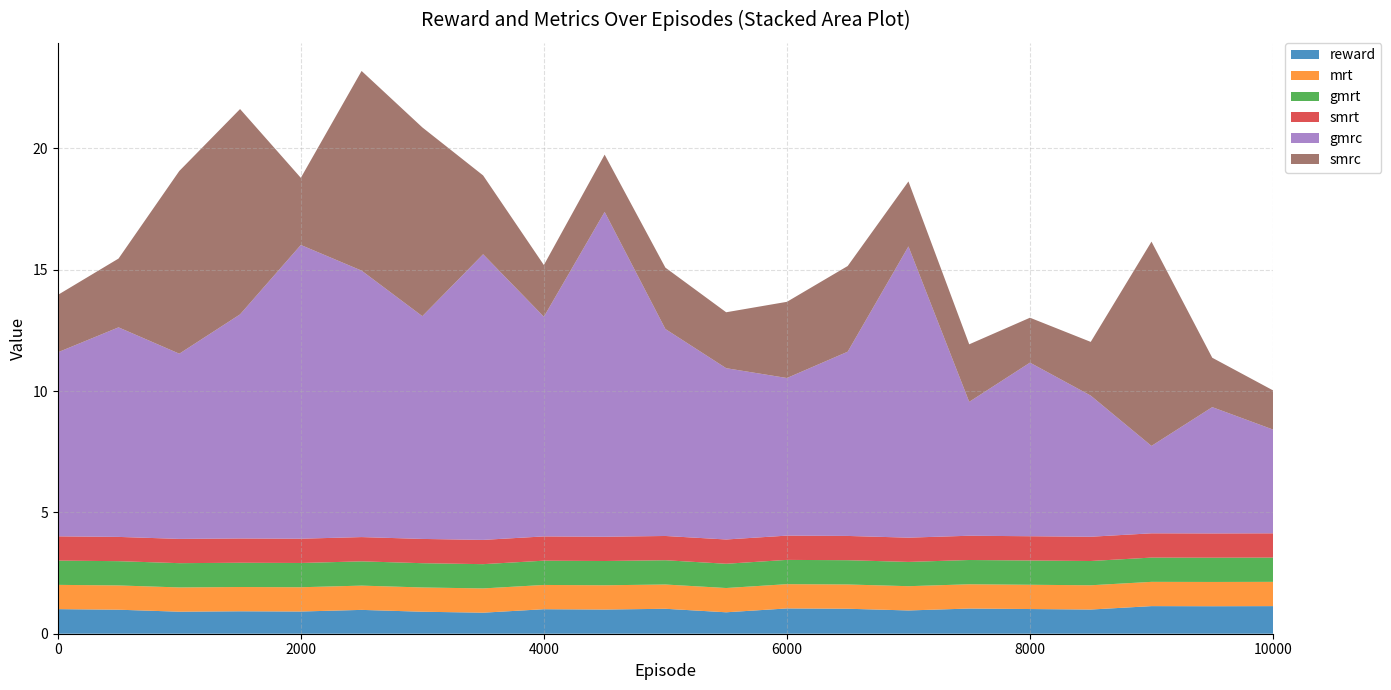

Reading right to left, list all the values displayed in this chart.

reward: 10000=1.1	9500=1.1	9000=1.1	8500=1.0	8000=1.0	7500=1.0	7000=1.0	6500=1.0	6000=1.0	5500=0.9	5000=1.0	4500=1.0	4000=1.0	3500=0.9	3000=0.9	2500=1.0	2000=0.9	1500=0.9	1000=0.9	500=1.0	0=1.0
mrt: 10000=1.0	9500=1.0	9000=1.0	8500=1.0	8000=1.0	7500=1.0	7000=1.0	6500=1.0	6000=1.0	5500=1.0	5000=1.0	4500=1.0	4000=1.0	3500=1.0	3000=1.0	2500=1.0	2000=1.0	1500=1.0	1000=1.0	500=1.0	0=1.0
gmrt: 10000=1.0	9500=1.0	9000=1.0	8500=1.0	8000=1.0	7500=1.0	7000=1.0	6500=1.0	6000=1.0	5500=1.0	5000=1.0	4500=1.0	4000=1.0	3500=1.0	3000=1.0	2500=1.0	2000=1.0	1500=1.0	1000=1.0	500=1.0	0=1.0
smrt: 10000=1.0	9500=1.0	9000=1.0	8500=1.0	8000=1.0	7500=1.0	7000=1.0	6500=1.0	6000=1.0	5500=1.0	5000=1.0	4500=1.0	4000=1.0	3500=1.0	3000=1.0	2500=1.0	2000=1.0	1500=1.0	1000=1.0	500=1.0	0=1.0
gmrc: 10000=4.3	9500=5.2	9000=3.6	8500=5.8	8000=7.2	7500=5.5	7000=12.0	6500=7.6	6000=6.5	5500=7.1	5000=8.5	4500=13.4	4000=9.1	3500=11.8	3000=9.2	2500=11.0	2000=12.1	1500=9.2	1000=7.6	500=8.6	0=7.6
smrc: 10000=1.6	9500=2.0	9000=8.4	8500=2.2	8000=1.9	7500=2.4	7000=2.7	6500=3.5	6000=3.1	5500=2.3	5000=2.5	4500=2.4	4000=2.1	3500=3.2	3000=7.8	2500=8.2	2000=2.8	1500=8.5	1000=7.5	500=2.8	0=2.4